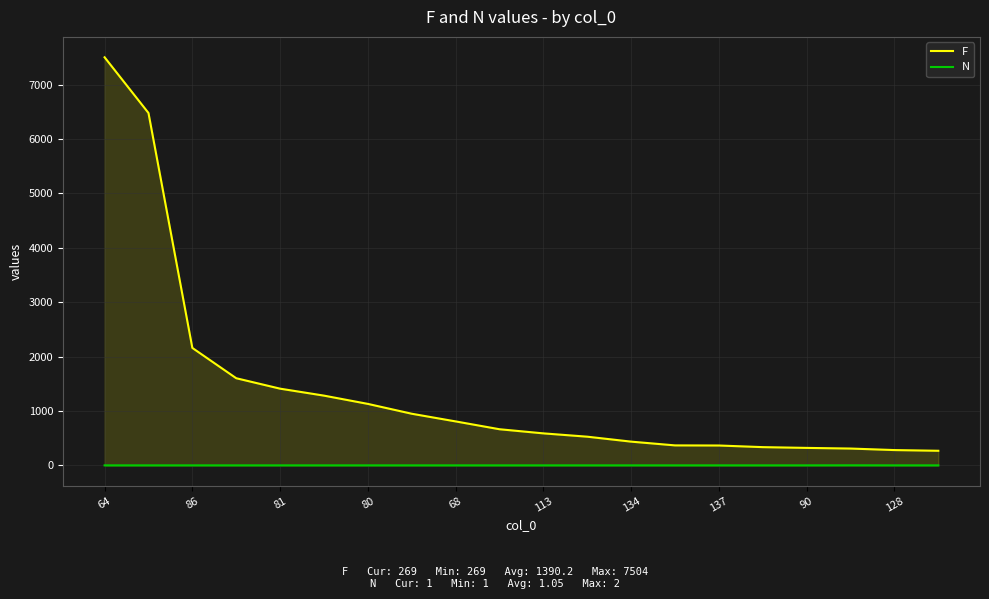

Which series has the largest range (max minus min)?

F